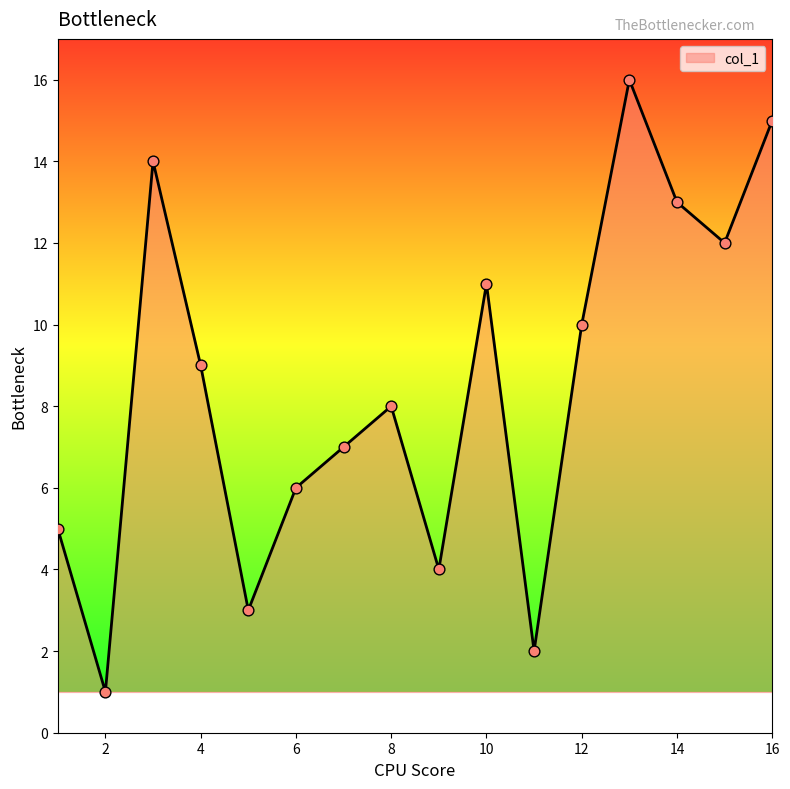

What is the difference between the maximum and minimum values?

15